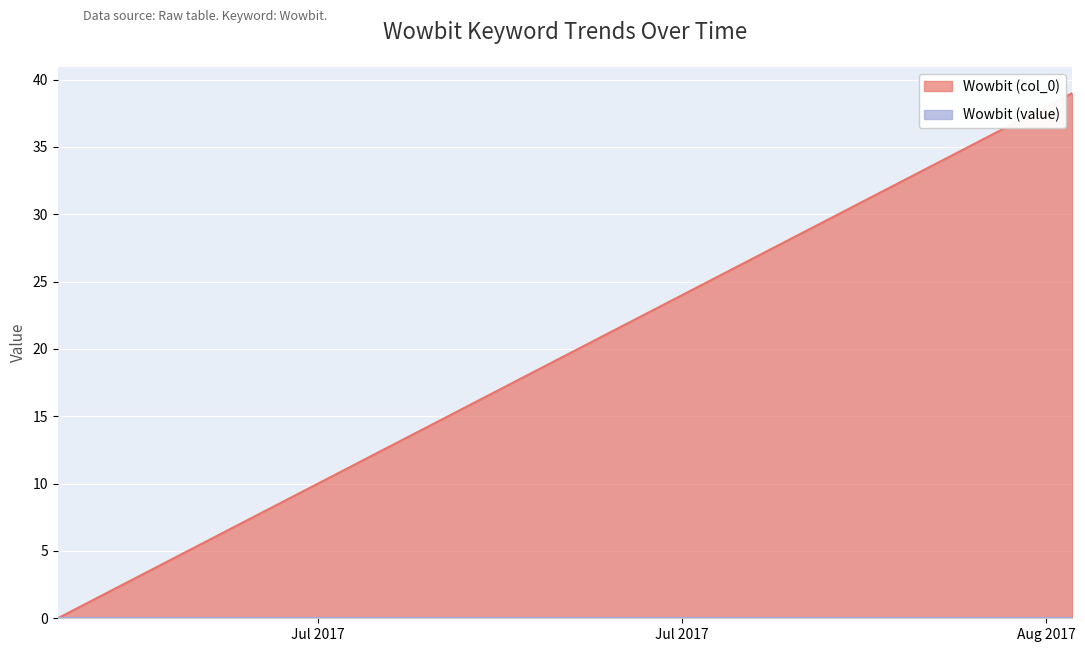

True or false: the data shows 5 at 2017/07/06.

True